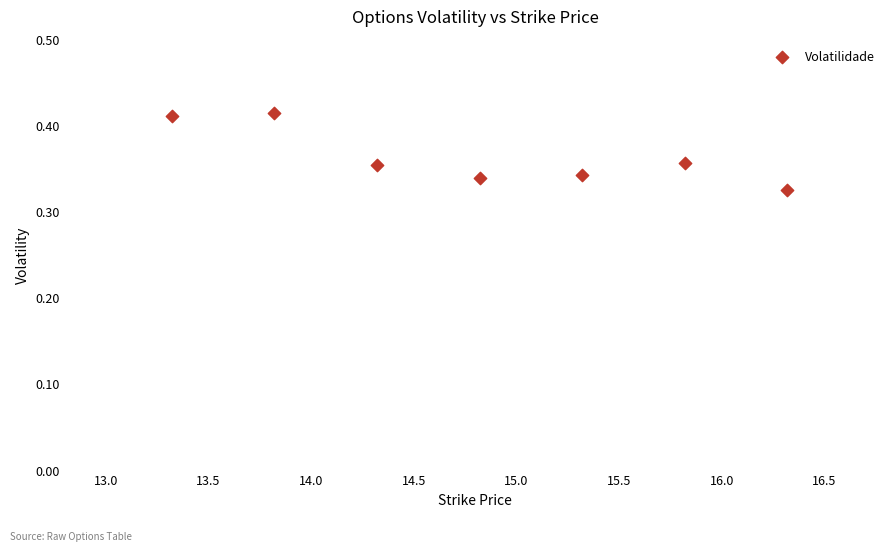

What is the range of X values (max minus min)?

3.0